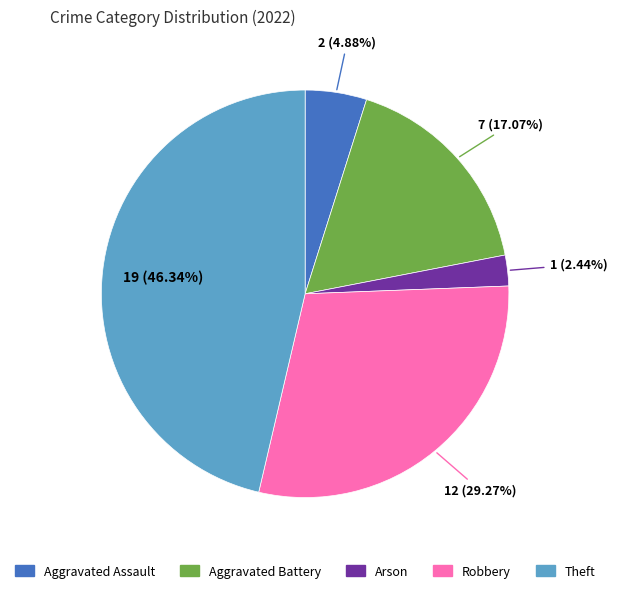

Rank the categories by value from highest to lowest.

Theft, Robbery, Aggravated Battery, Aggravated Assault, Arson